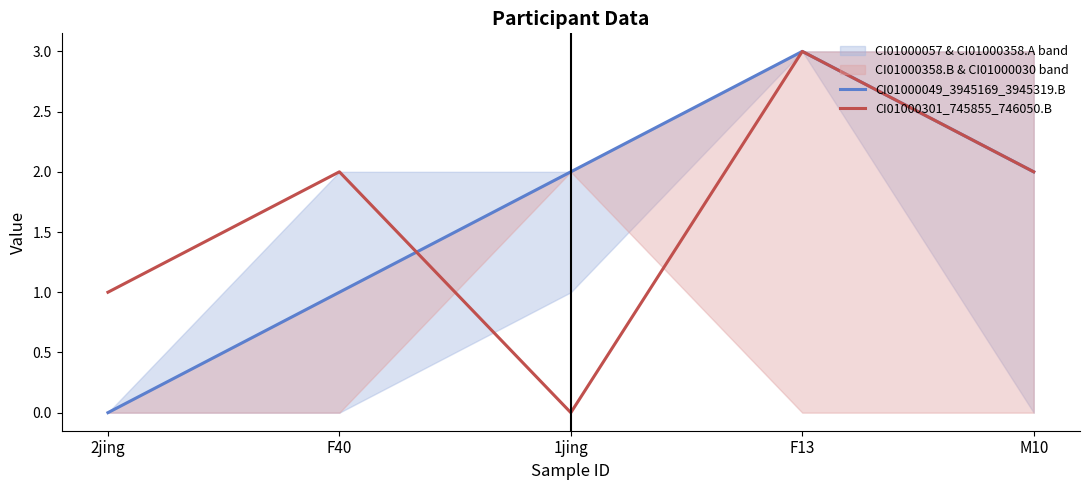

Reading left to right, list all the values displayed in this chart.

CI01000049_3945169_3945319.B: 0	1	2	3	2
CI01000301_745855_746050.B: 1	2	0	3	2